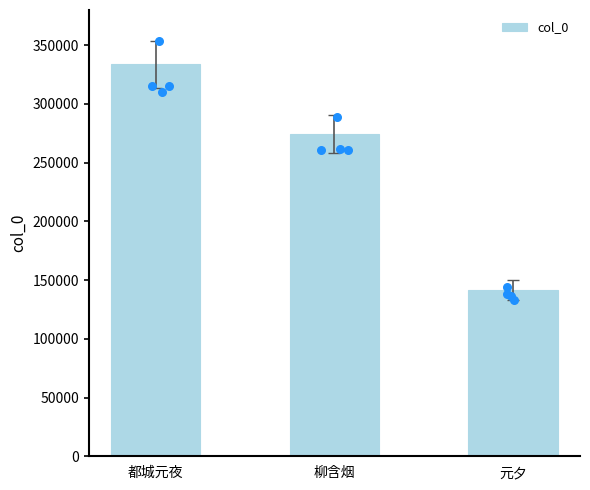

Between 元夕 and 柳含烟, which is larger?

柳含烟